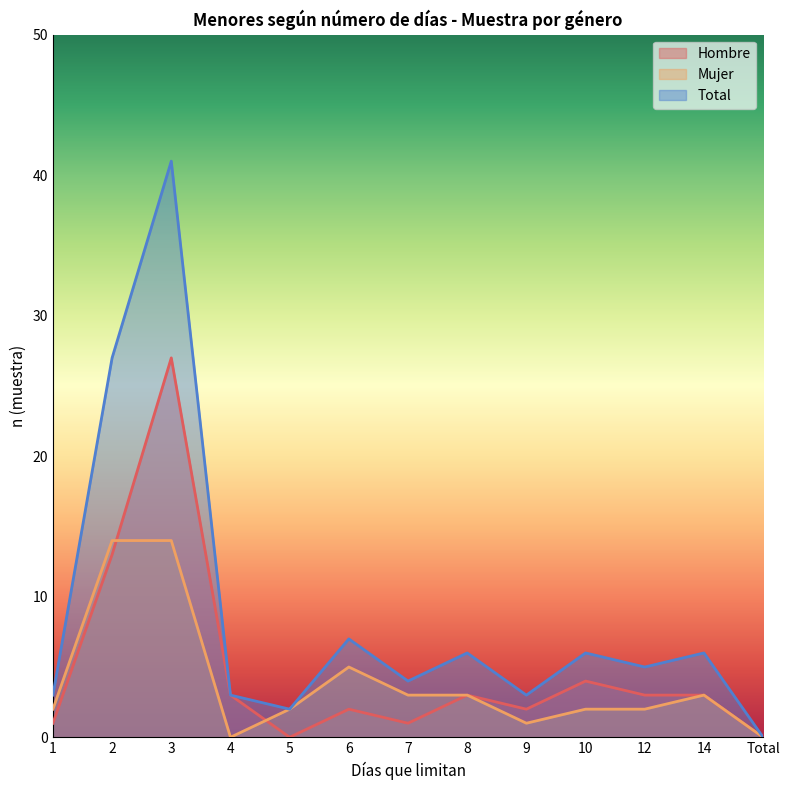

List the labels in order of Mujer value, largest first.

2, 3, 6, 7, 8, 14, 1, 5, 10, 12, 9, 4, Total